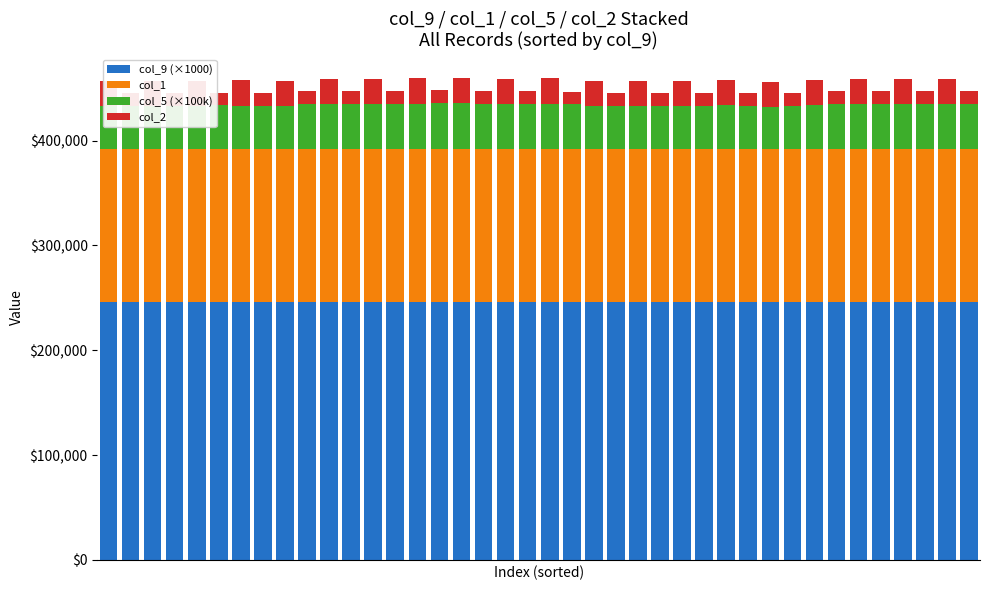

Is it true that col_5 (×100k) equals 14785 at 11?

False